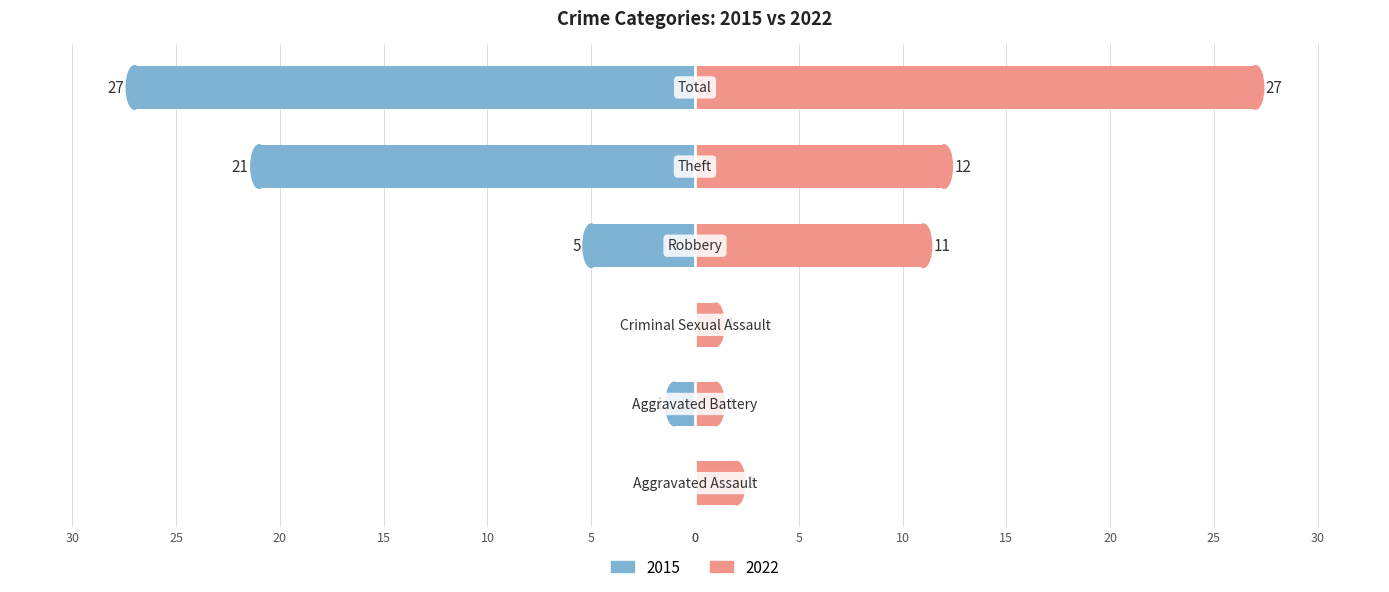

Reading right to left, what are all the values shown in this chart?

2015: Total=-27	Theft=-21	Robbery=-5	Criminal Sexual Assault=0	Aggravated Battery=-1	Aggravated Assault=0
2022: Total=27	Theft=12	Robbery=11	Criminal Sexual Assault=1	Aggravated Battery=1	Aggravated Assault=2